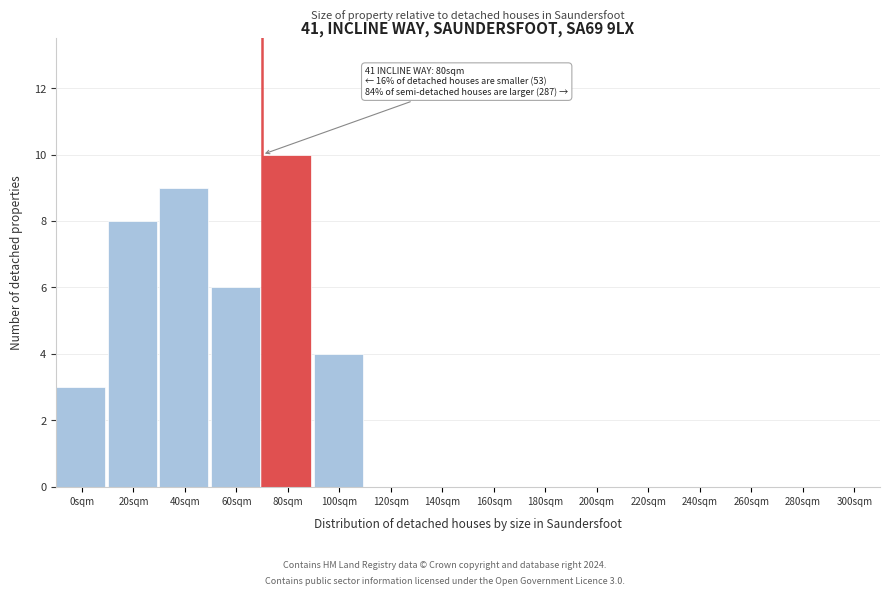

Reading left to right, extract all data points from this chart.

0sqm=3	20sqm=8	40sqm=9	60sqm=6	80sqm=10	100sqm=4	120sqm=0	140sqm=0	160sqm=0	180sqm=0	200sqm=0	220sqm=0	240sqm=0	260sqm=0	280sqm=0	300sqm=0